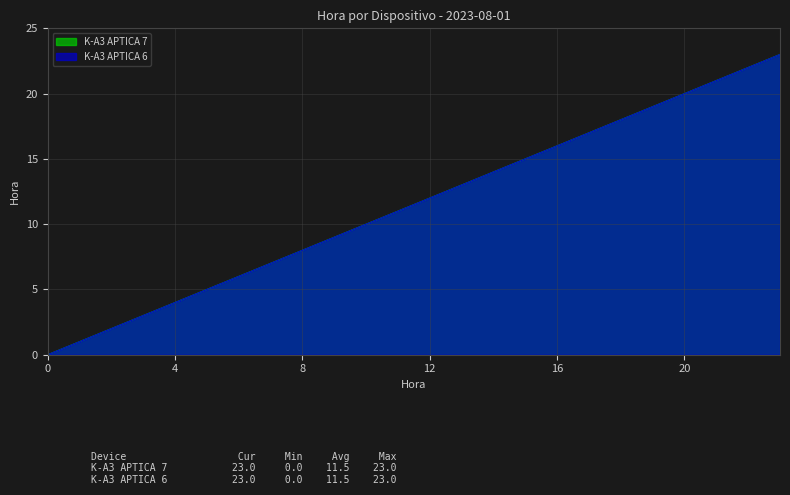

What is the difference between the second highest and minimum values in the K-A3 APTICA 6 series?

22